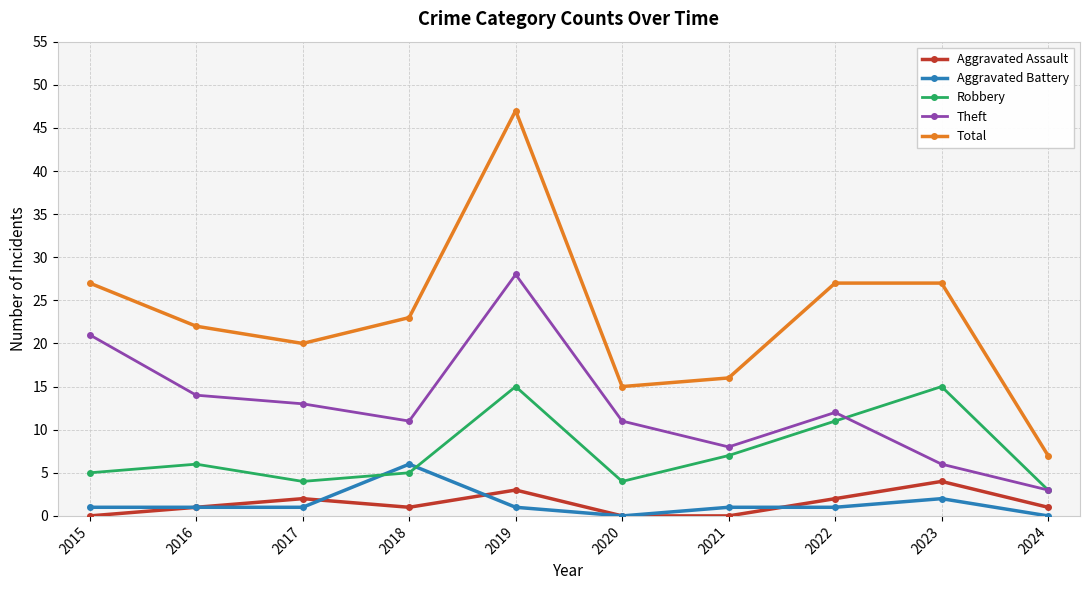

How many interior local peaks does the Aggravated Assault series have?

3